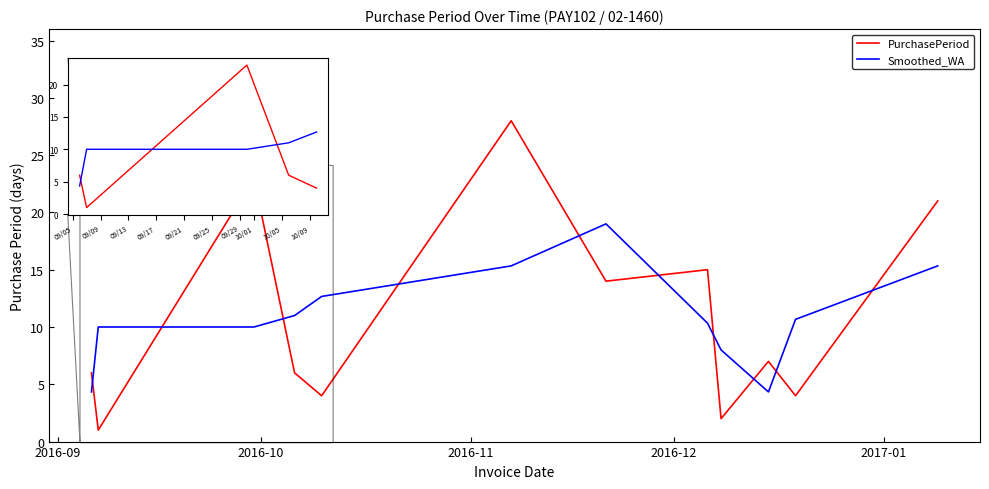

What is the greatest value displayed?

28.0